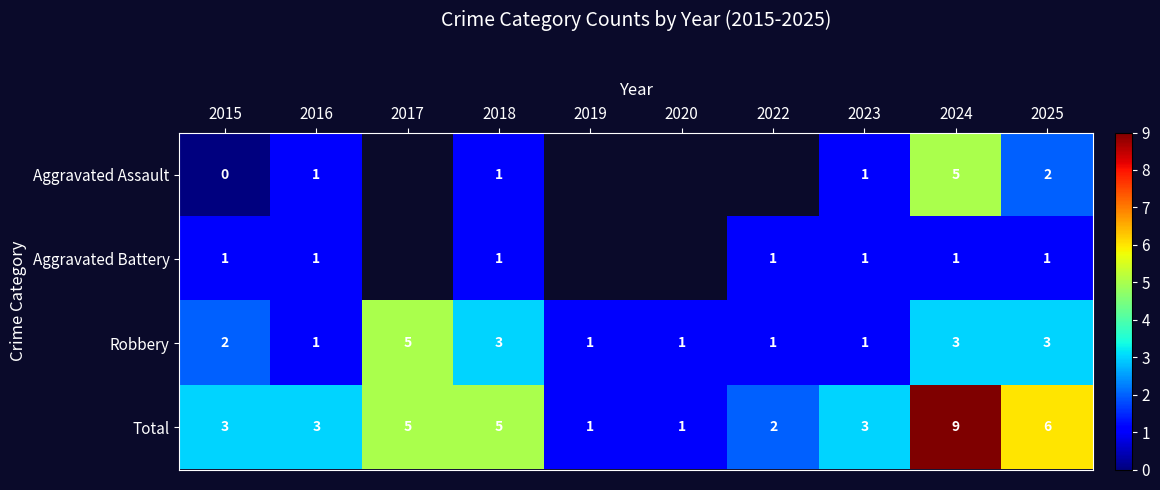

True or false: Robbery has a value of 1.0 at 2023.

True